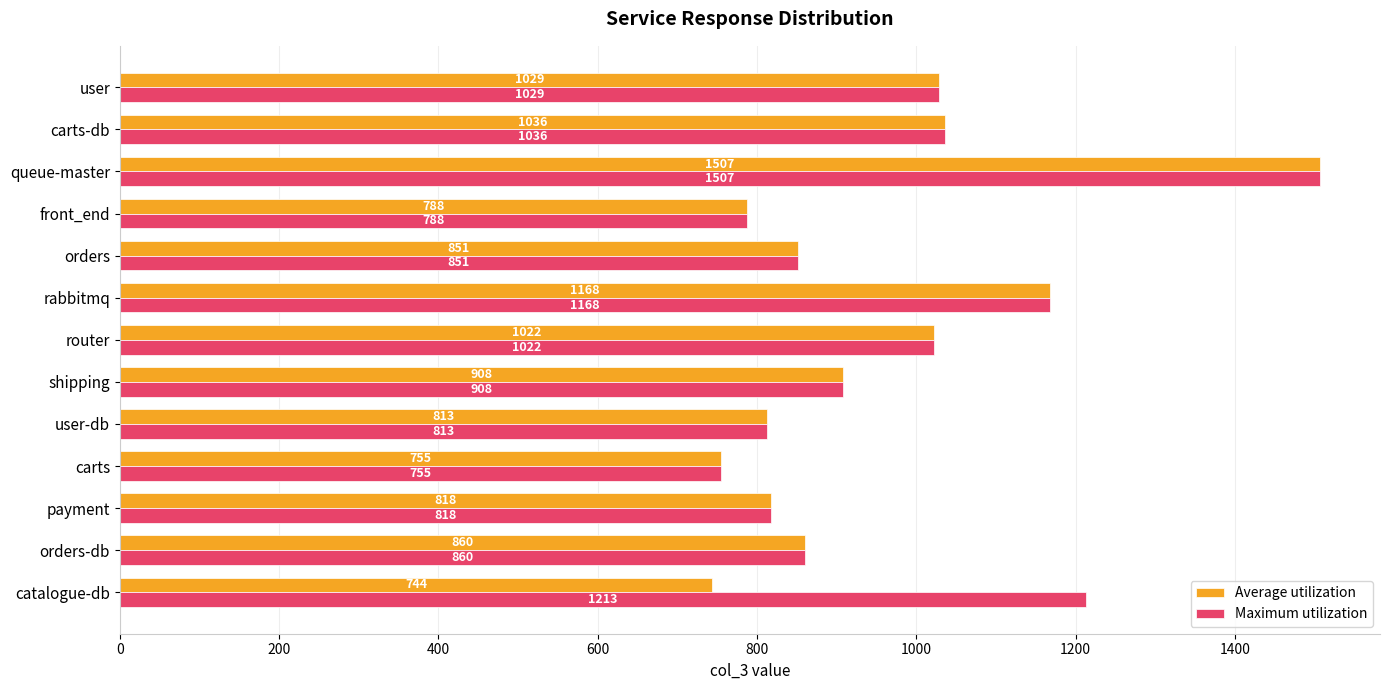

Which series has the largest range (max minus min)?

Average utilization